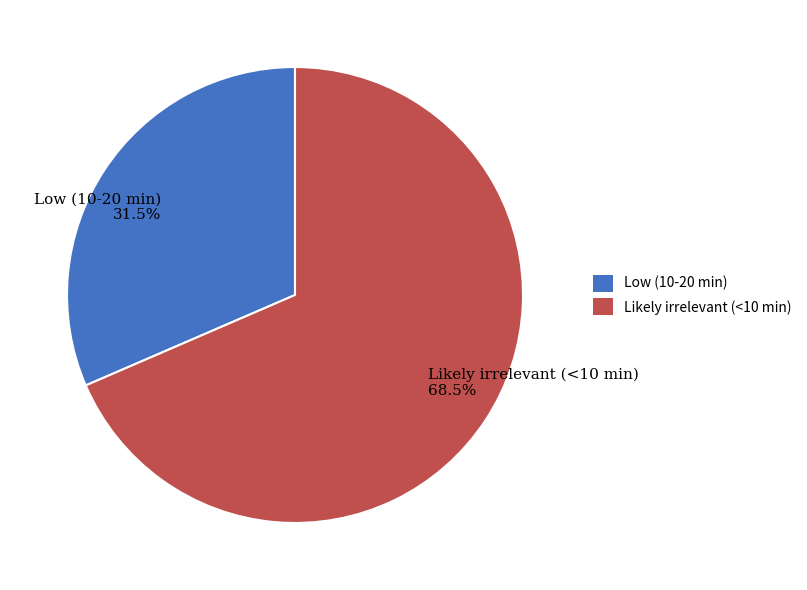

Rank the categories by value from highest to lowest.

Likely irrelevant (<10 min), Low (10-20 min)